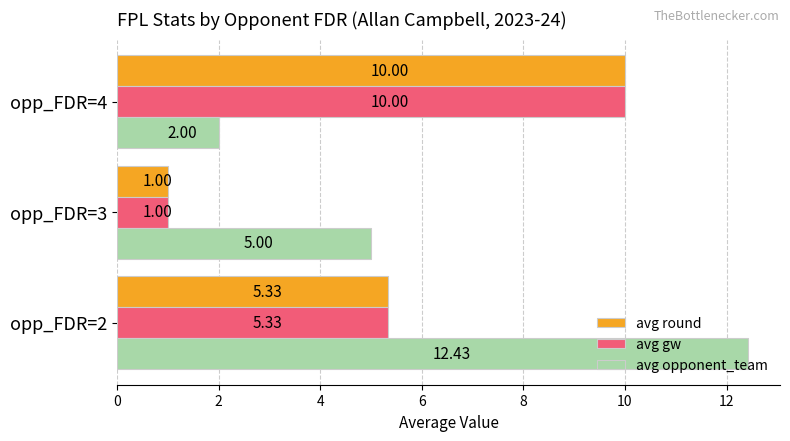

What is the sum of the avg opponent_team values at opp_FDR=2 and opp_FDR=3?

17.4